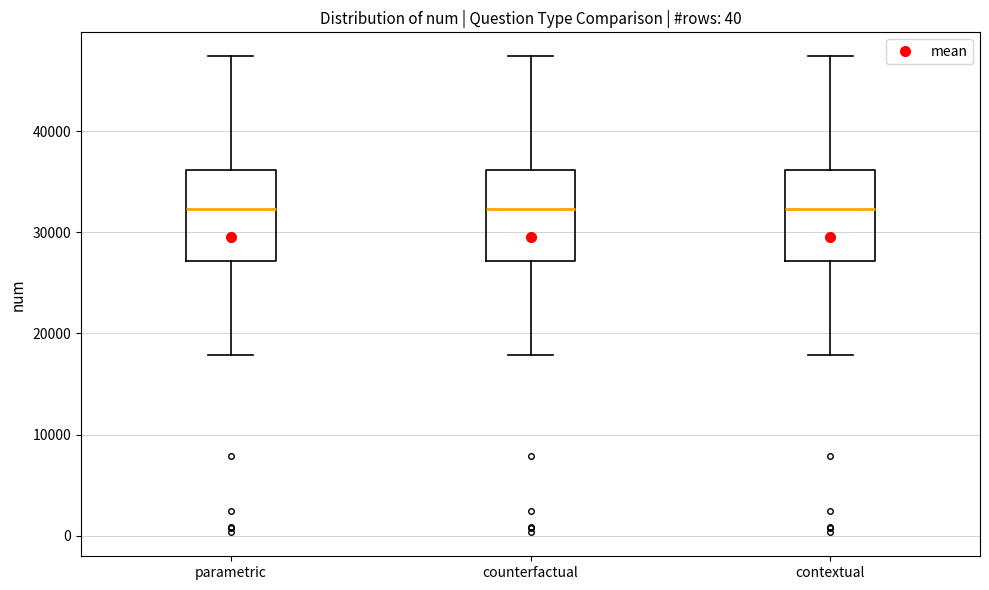

Where does the lower whisker of the box for counterfactual end on the y-axis? The values are not printed on the chart, so give them approximately, as read against the axis.

18000